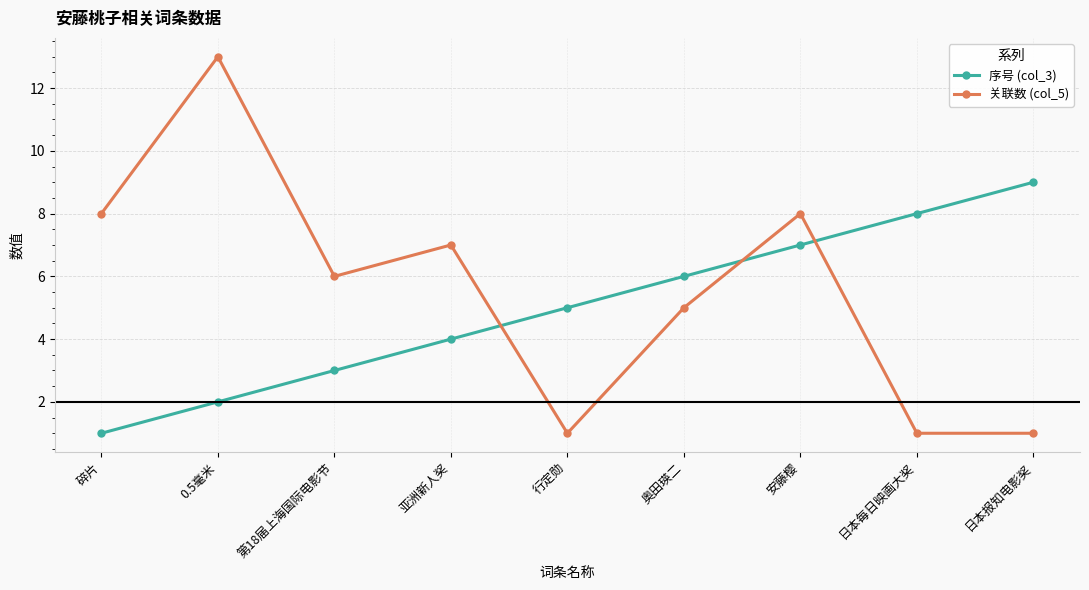

The value of 序号 (col_3) at 奥田瑛二 is 10. True or false?

False